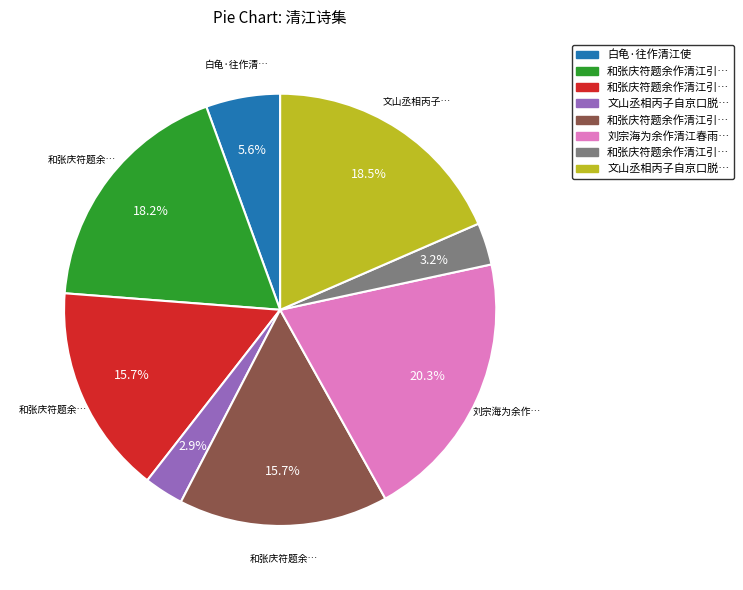

Does any single category account for the majority?

No